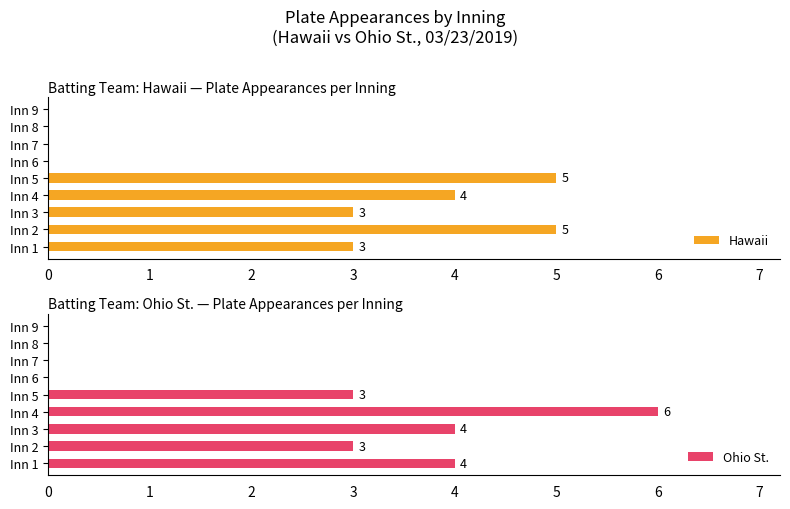

Rank the categories by Ohio St. value from highest to lowest.

3, 0, 2, 1, 4, 5, 6, 7, 8